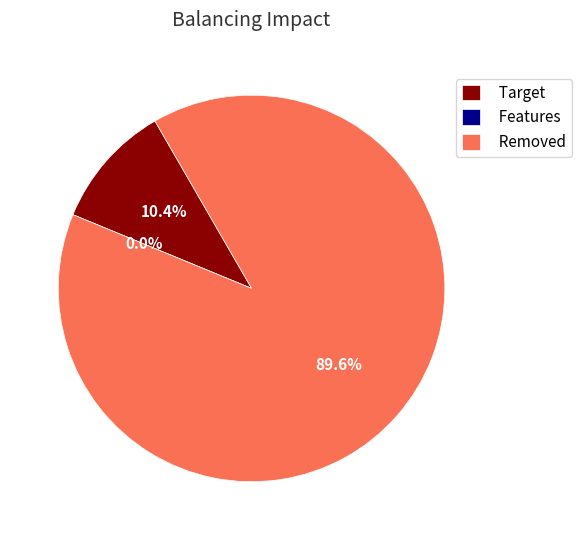

Is it true that 1 is 15% of the pie?

False